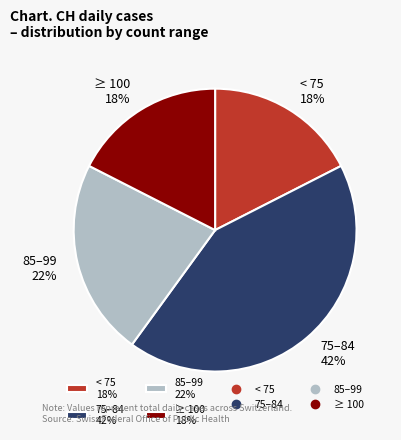

What is the largest slice in the pie chart?

75–84 42%